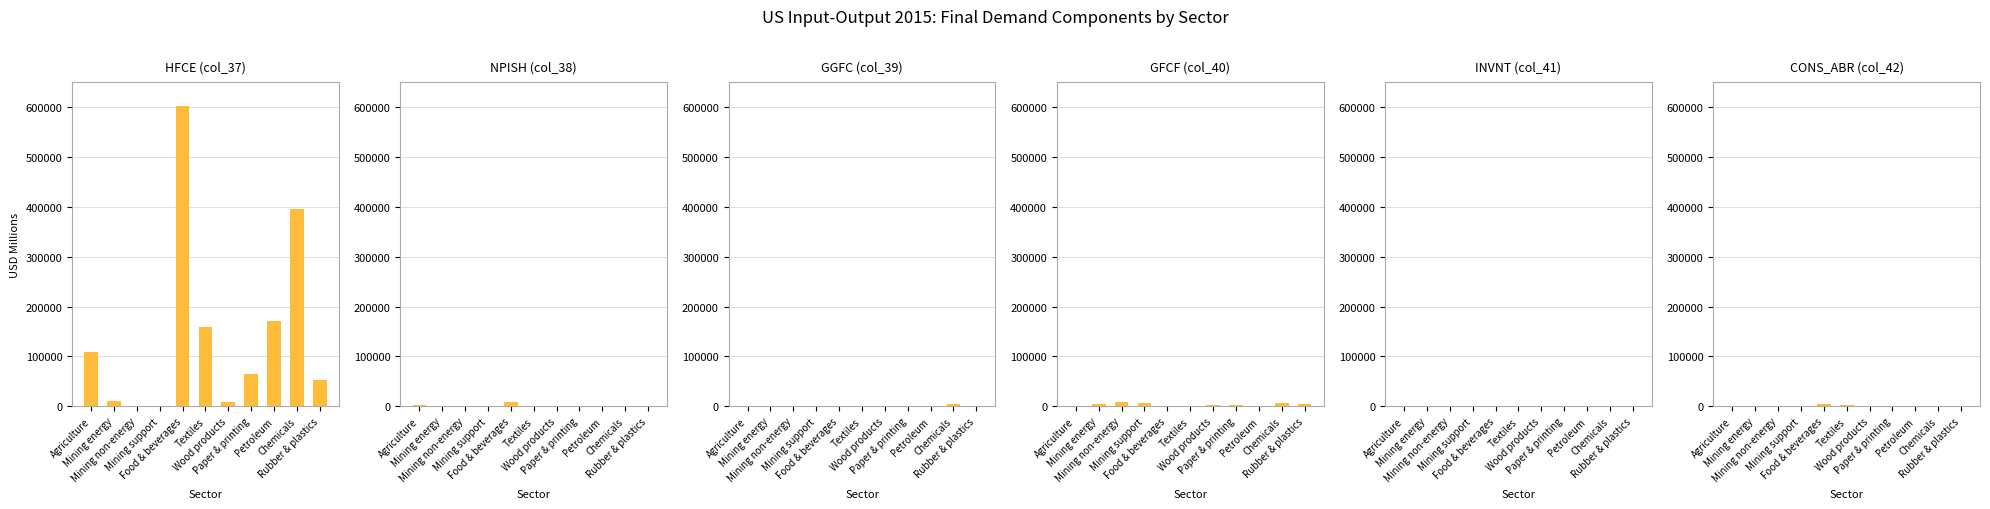

What is the spread (max minus min) of values at Mining energy?

9929.7